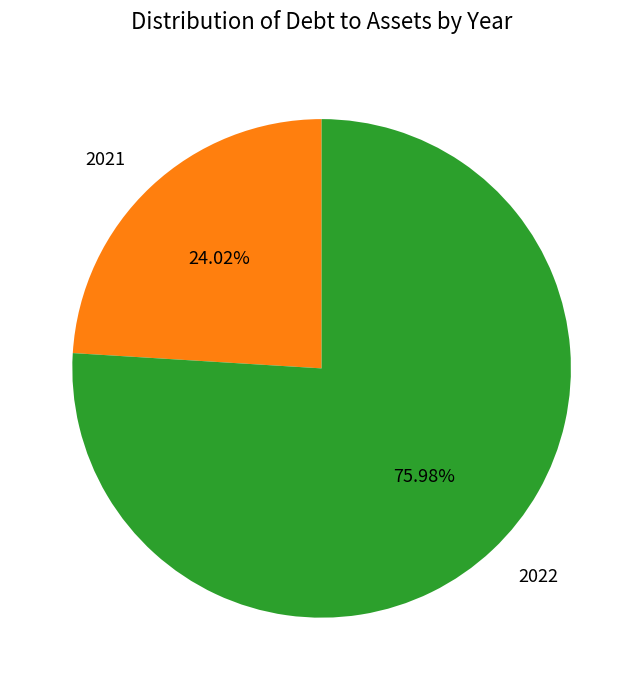

Rank the categories by value from lowest to highest.

2021, 2022